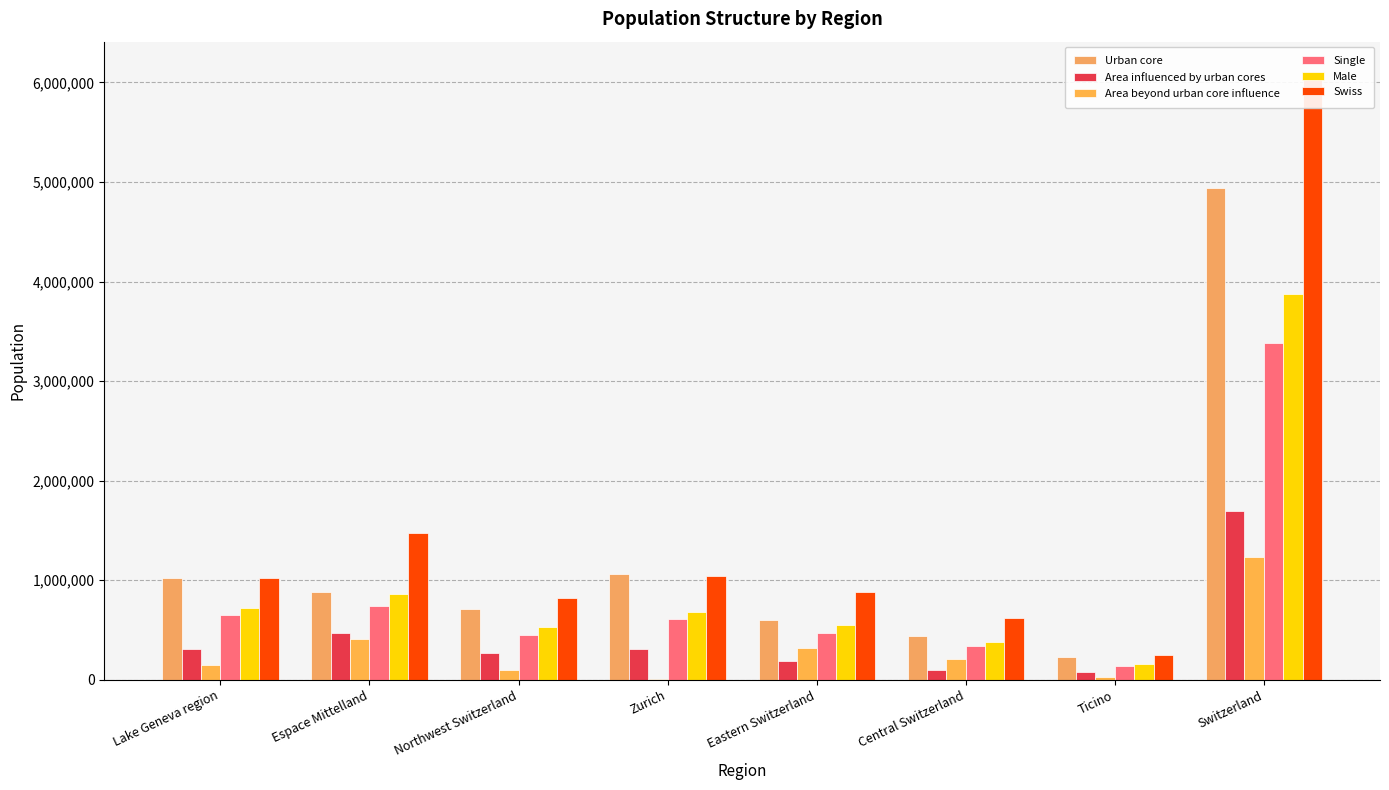

Is it true that Urban core equals 1025771 at Lake Geneva region?

True